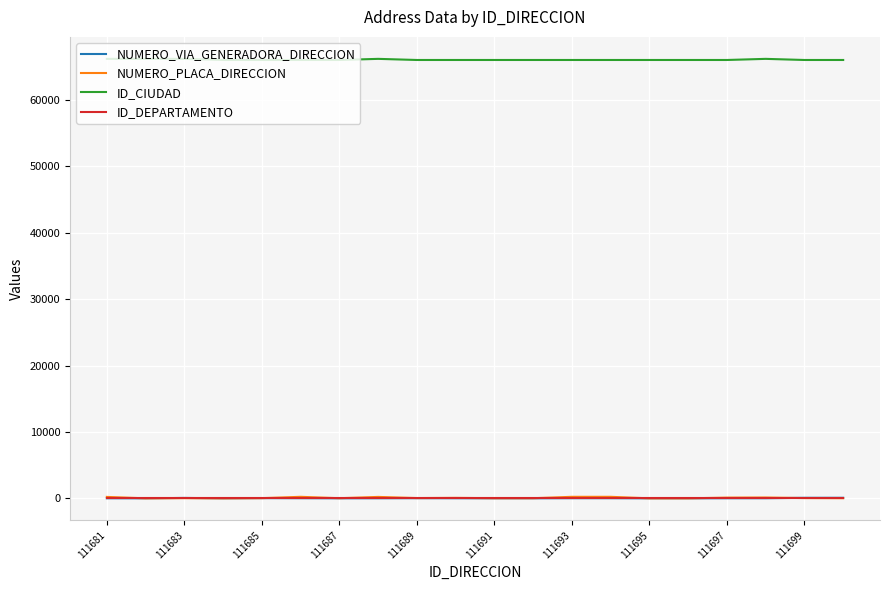

True or false: NUMERO_VIA_GENERADORA_DIRECCION and ID_CIUDAD cross at least once.

False